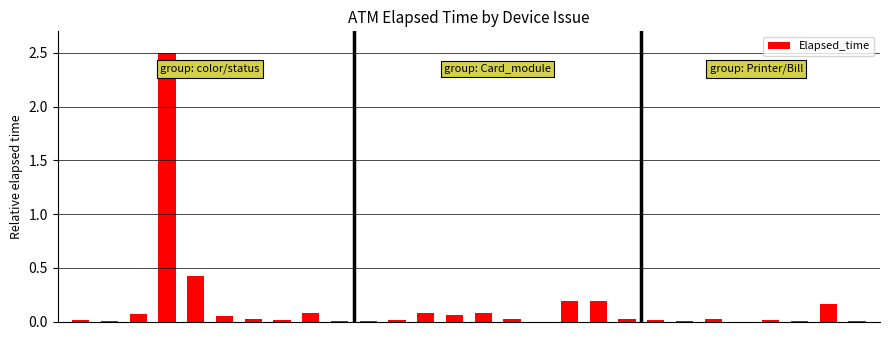

What is the greatest value displayed?

2.5